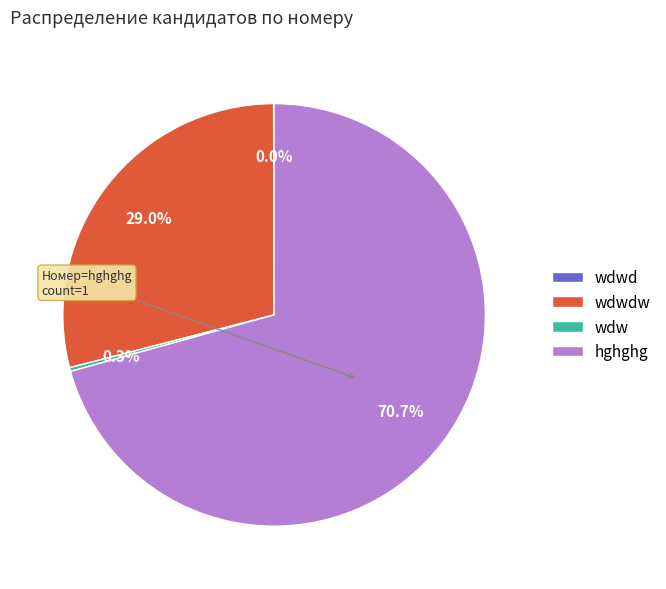

What percentage do wdw and hghghg together represent?

71.0%